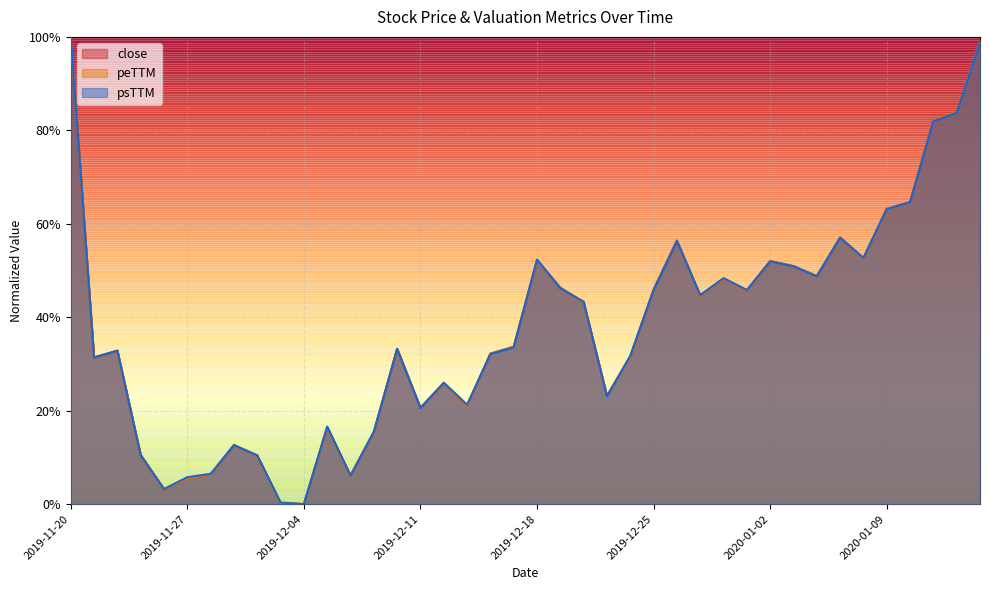

How many data points in close are above 0?

39